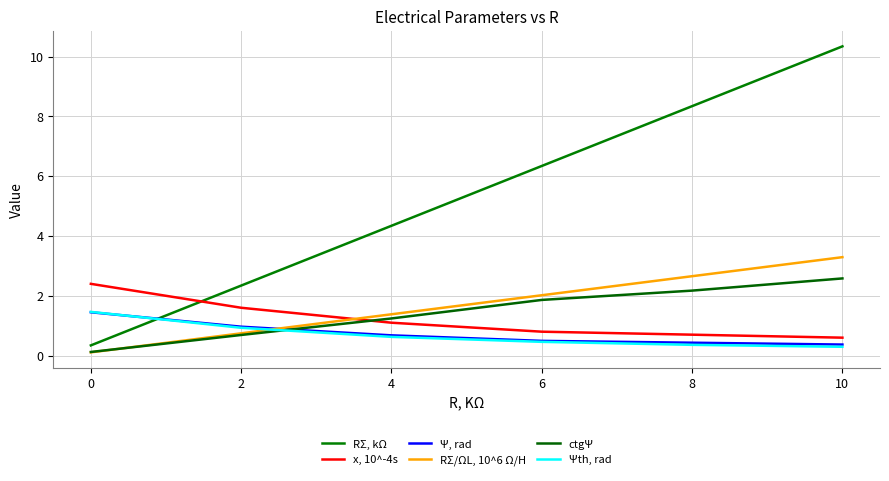

The Ψ, rad series shows 0.4 at 8. True or false?

True